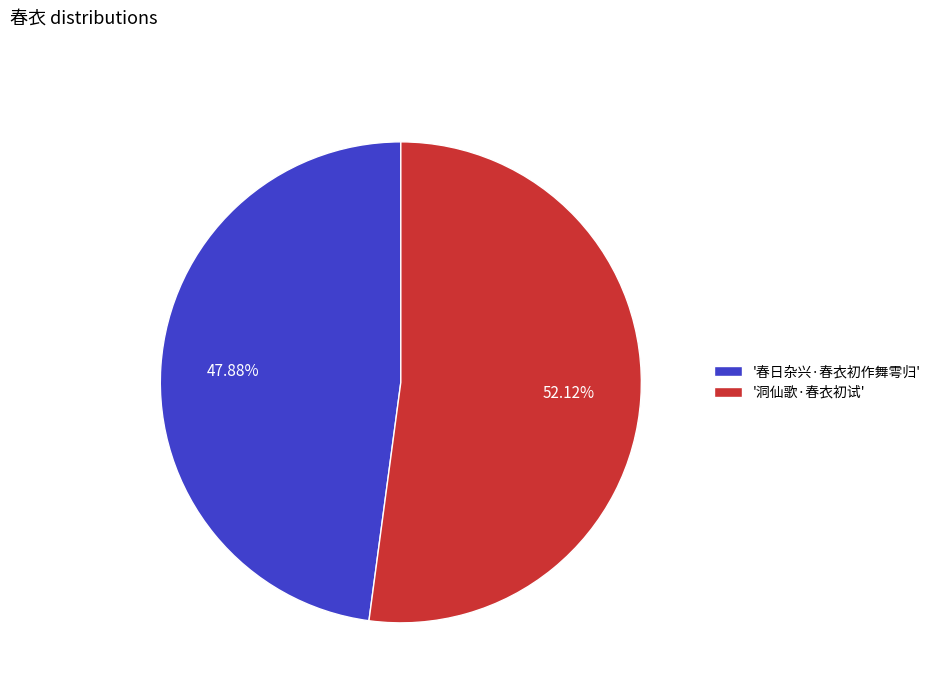

Rank the categories by value from lowest to highest.

'春日杂兴·春衣初作舞雩归', '洞仙歌·春衣初试'